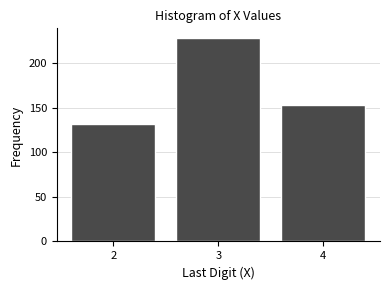

Reading left to right, transcribe all the data shown in this chart.

2=132	3=228	4=153